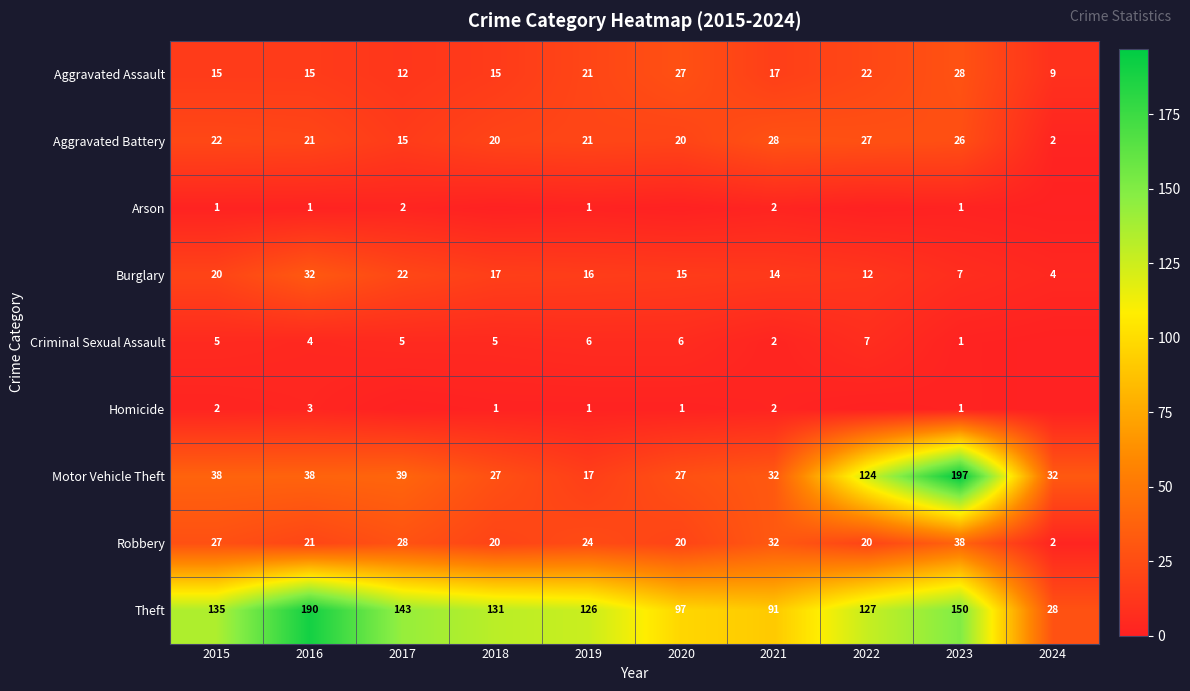

How many series are shown in this chart?

9